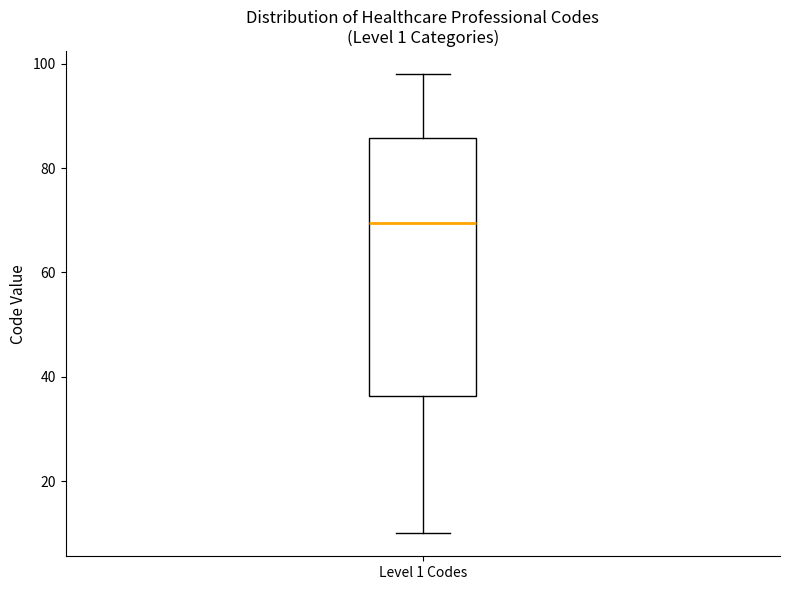

Transcribe this box plot: give where the median line is, the range the box spans, and where the two whiskers end, as read against the y-axis. The values are not printed on the chart, so give them approximately, as read against the axis.

median 70, box 36 to 86, whiskers 10 to 98